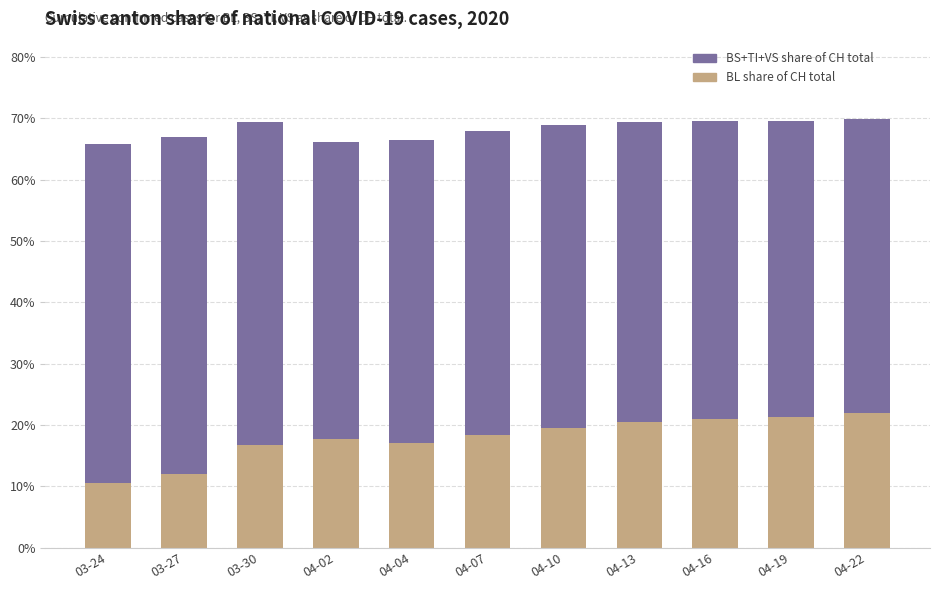

What is the total value across all series at 04-07?

67.9